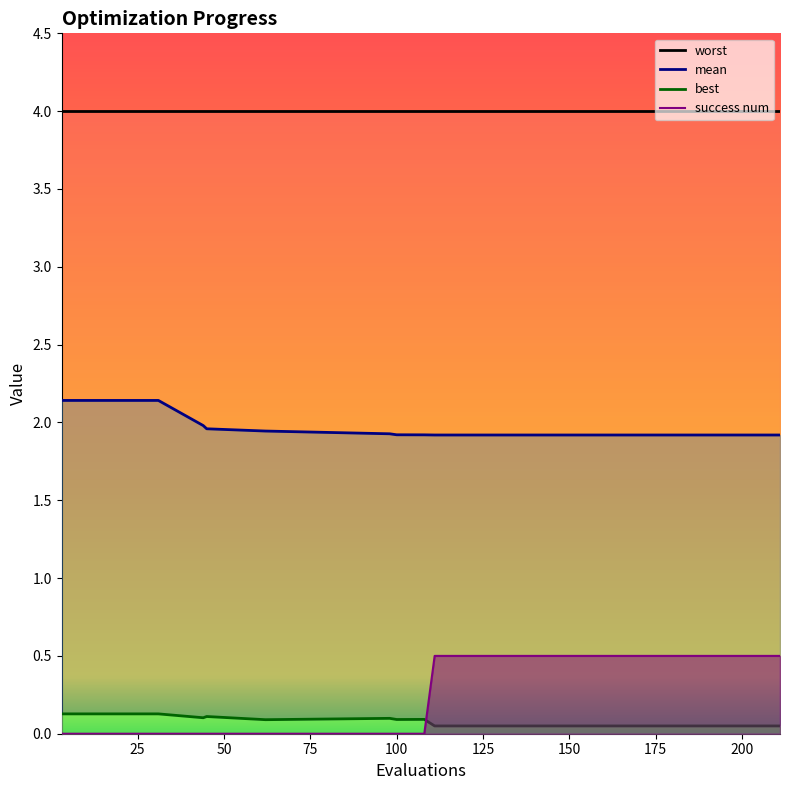

What is the maximum value for success num?

0.5